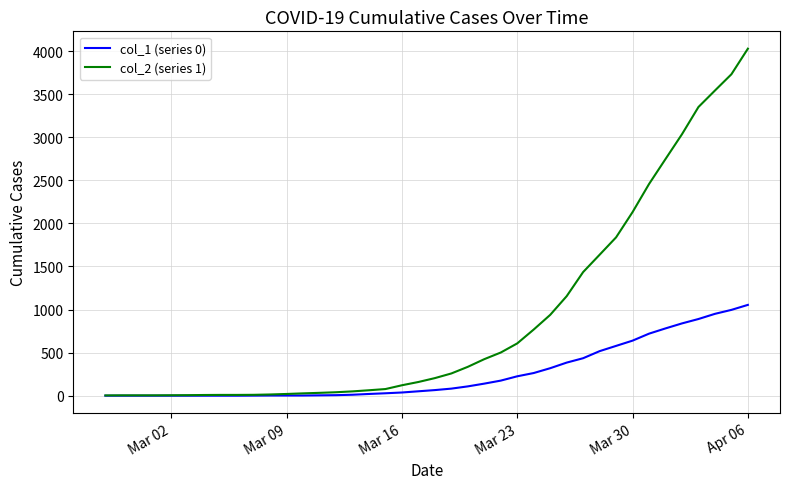

Rank the series by their maximum value, from lowest to highest.

col_1 (series 0), col_2 (series 1)